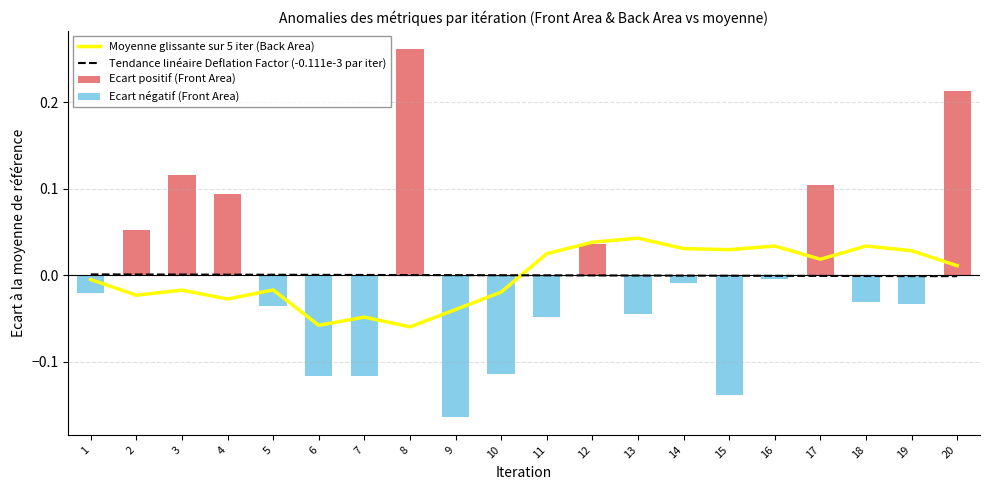

Count the Ecart positif (Front Area) values in the range 0 to 1.

20